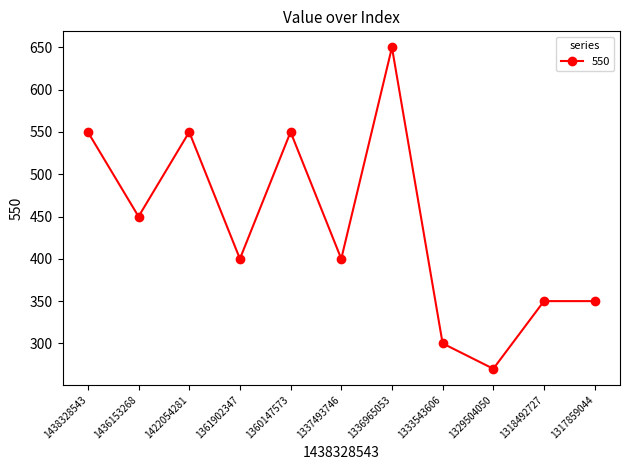

Reading right to left, extract all data points from this chart.

1317859044=350	1318492727=350	1329504050=270	1333543606=300	1336965053=650	1337493746=400	1360147573=550	1361902347=400	1422054281=550	1436153268=450	1438328543=550